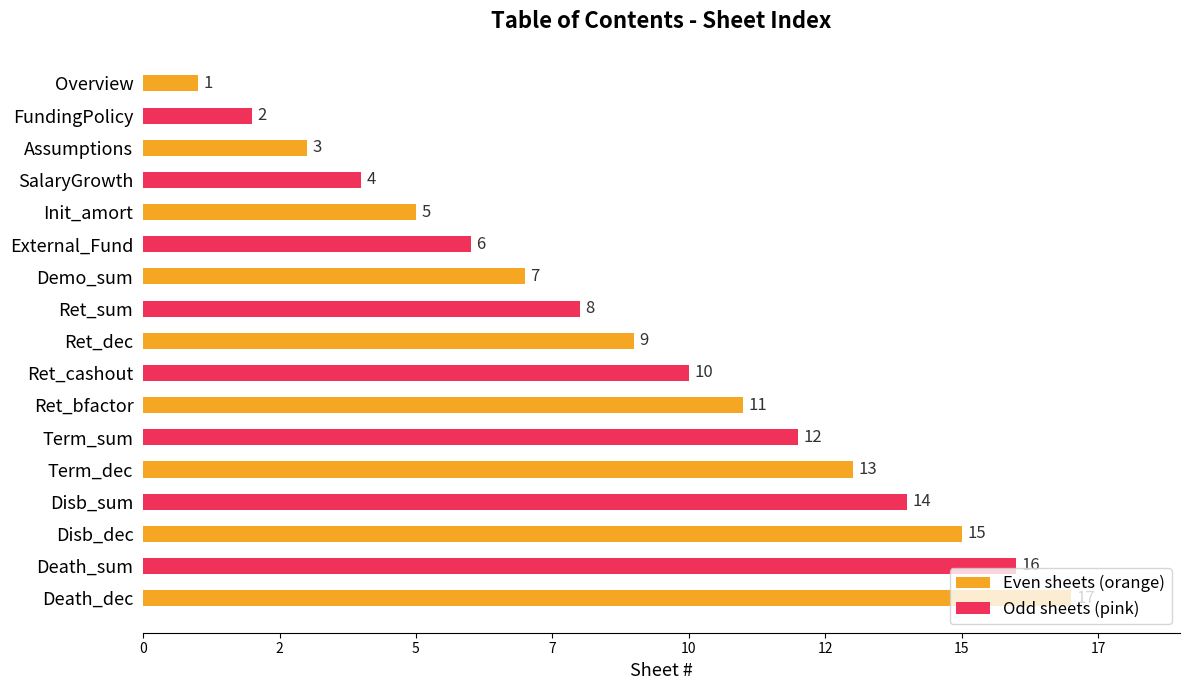

Are the bars horizontal?

Yes